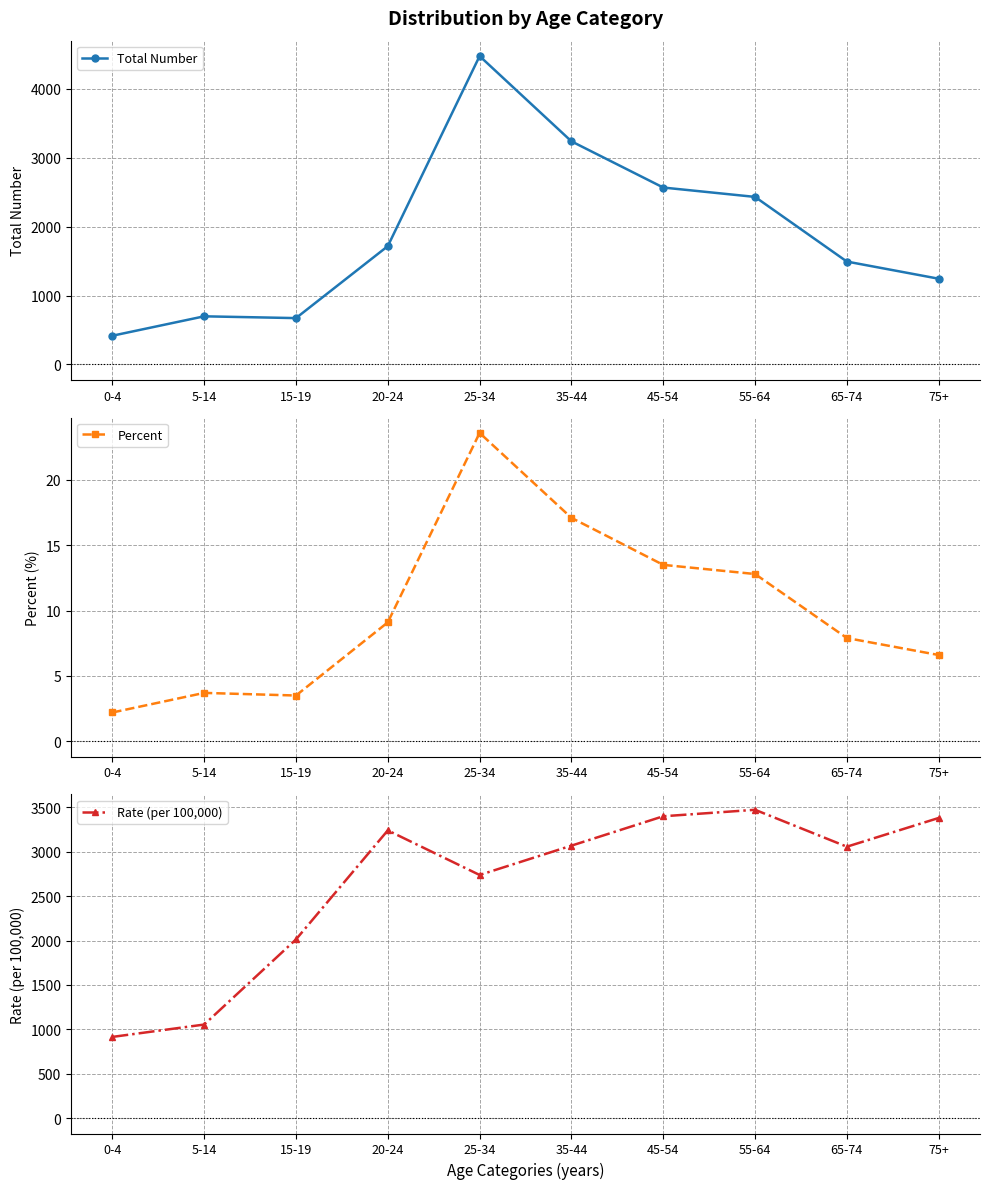

Is it true that Rate (per 100,000) equals 2012.8 at 15-19?

True